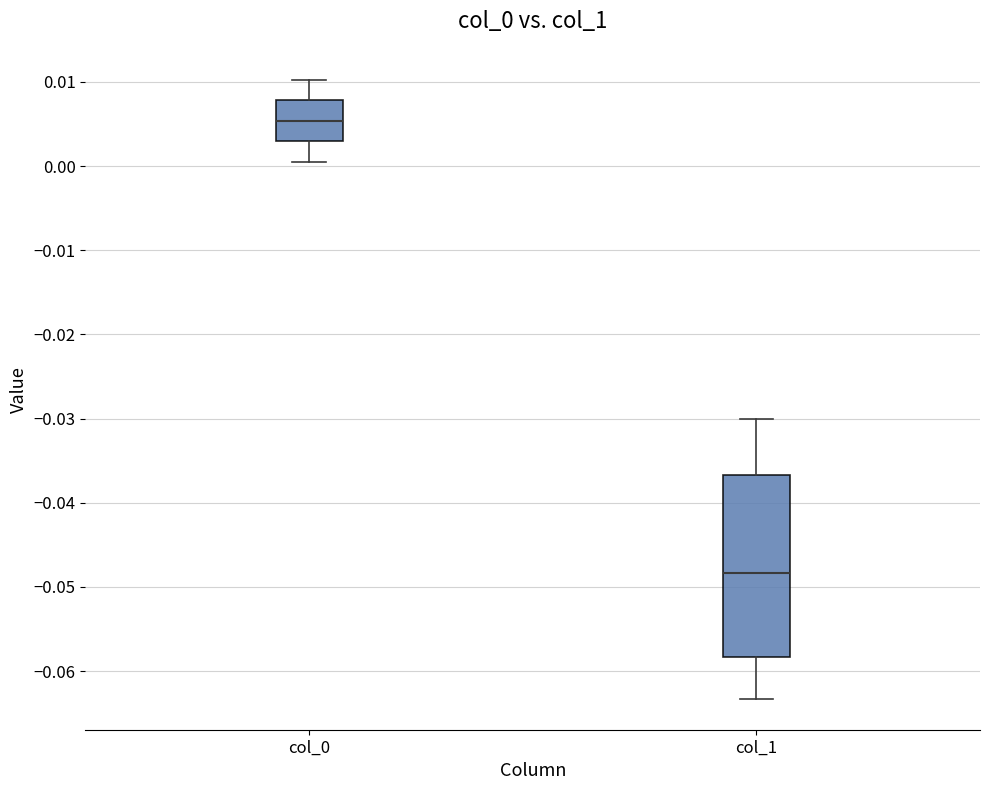

Comparing the boxes themselves (not the whiskers), which one is the tallest?

col_1